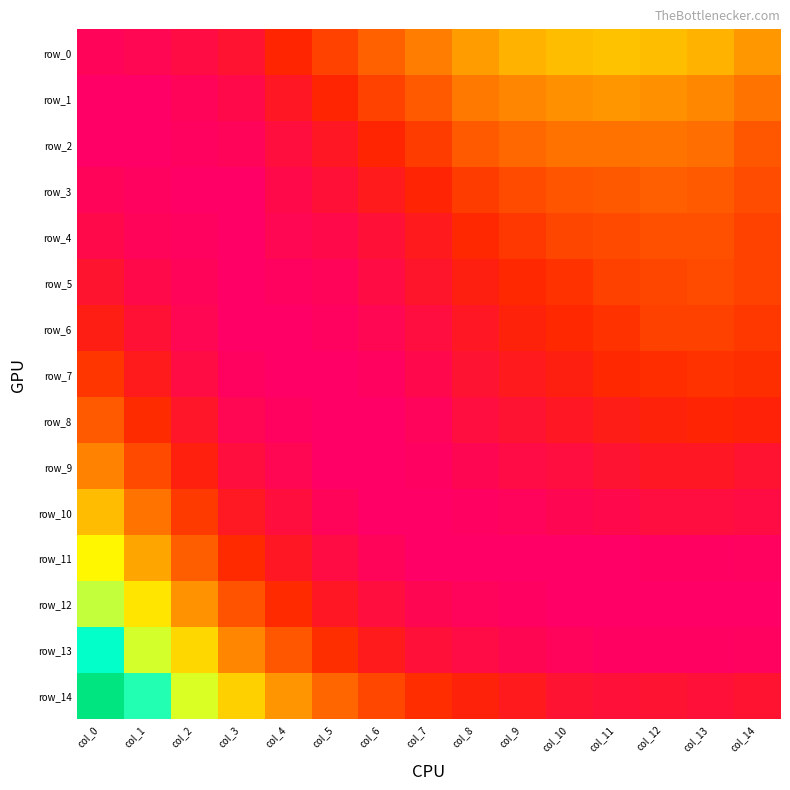

List the labels in order of row_14 value, smallest first.

col_11, col_13, col_10, col_12, col_14, col_9, col_8, col_7, col_6, col_5, col_4, col_3, col_2, col_1, col_0